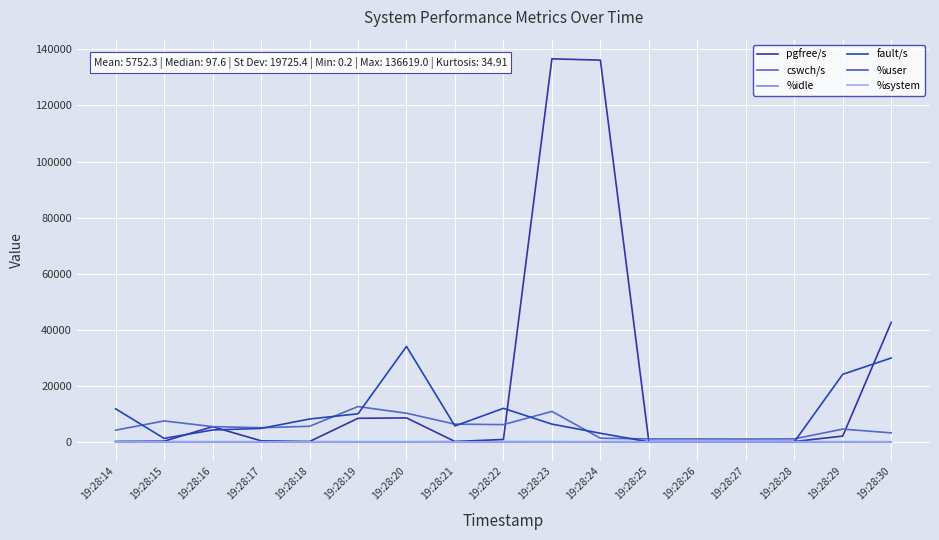

In cswch/s, how many points are lower than both neighbors (excluding endpoints)?

4